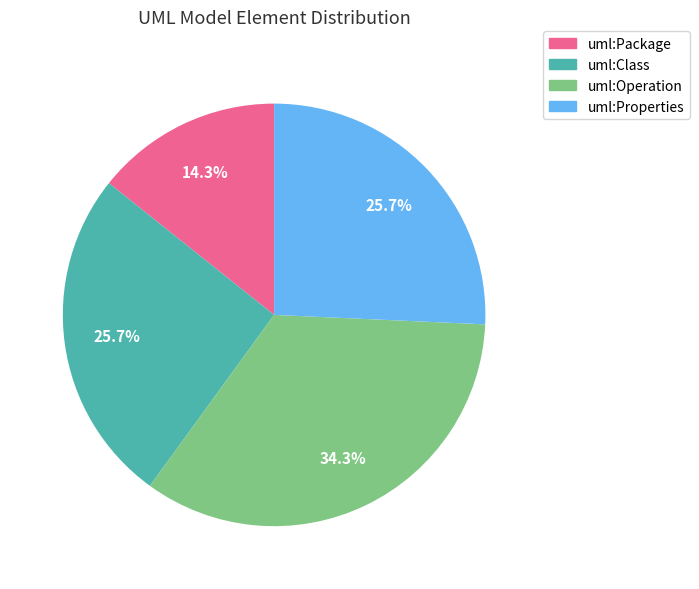

Is uml:Properties the majority of the pie?

No